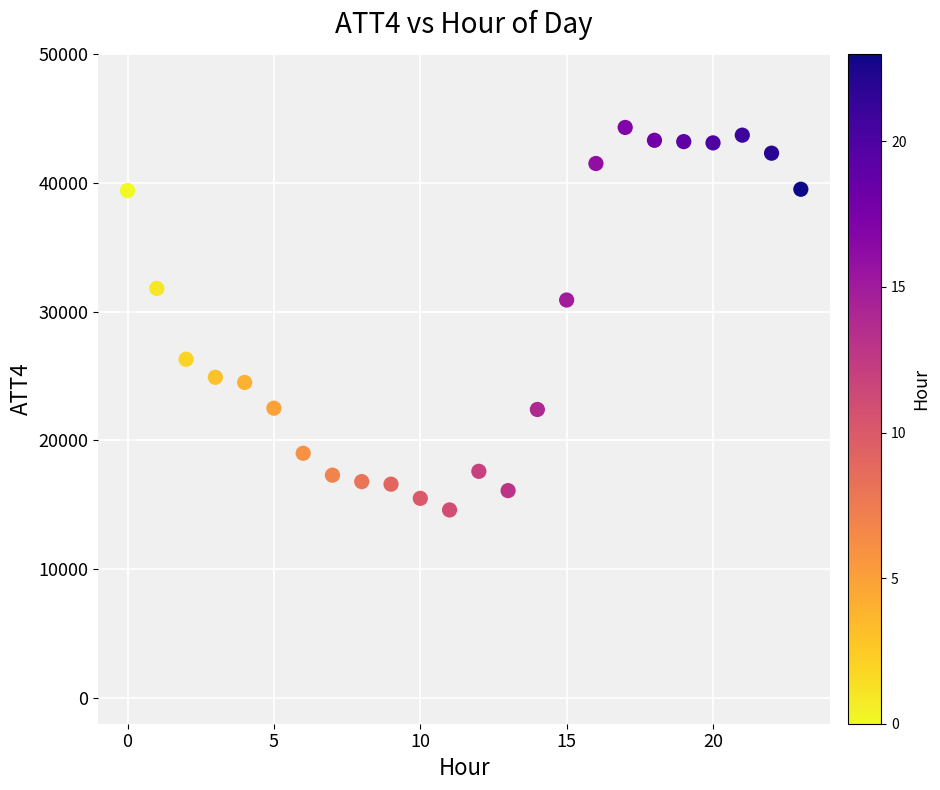

What Y value in the scatter plot is closest to 29450?

30900